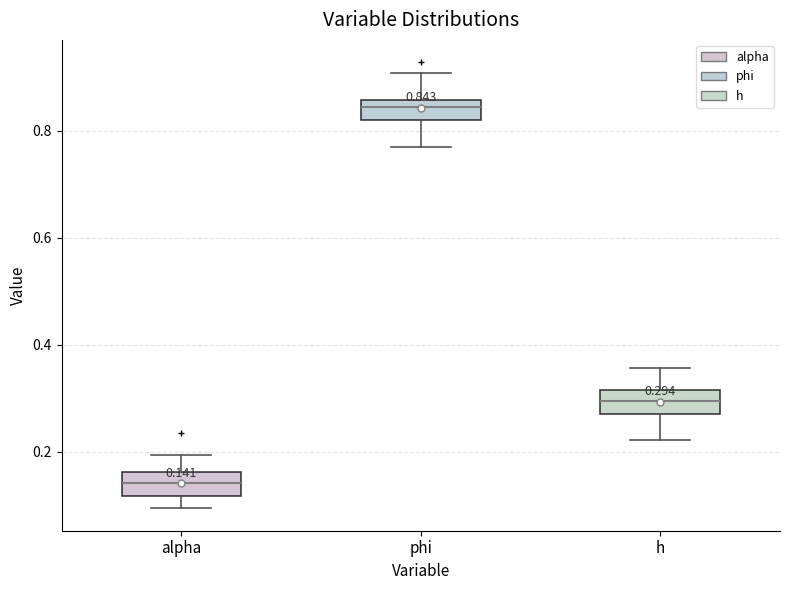

Which box's median line is the lowest?

alpha